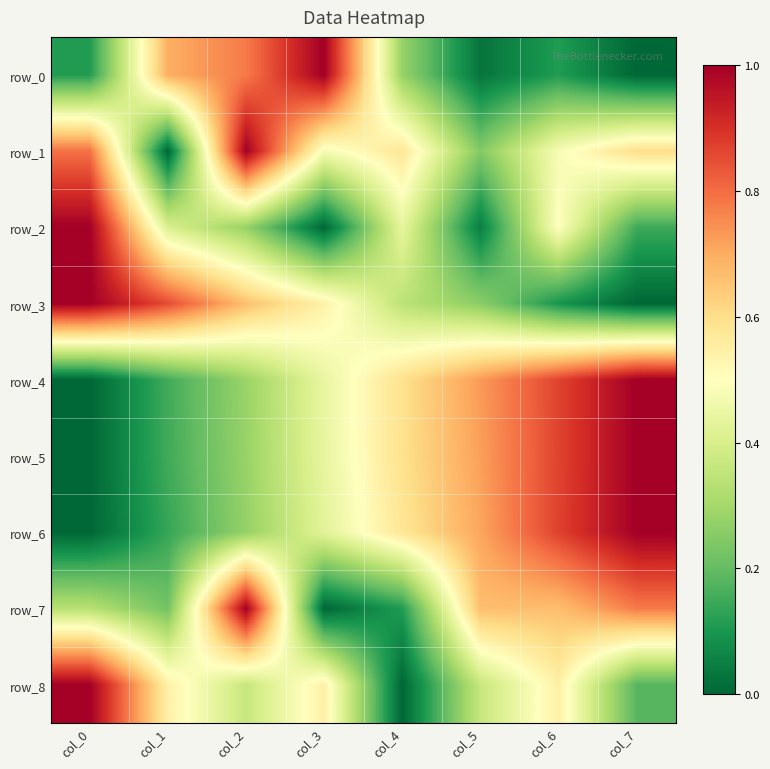

What is the total value across all series at col_3?

3.9